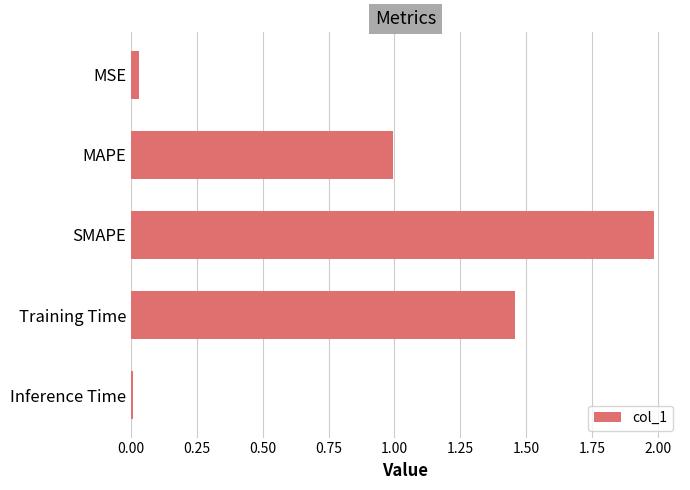

At which category does the chart reach its peak across all series?

SMAPE